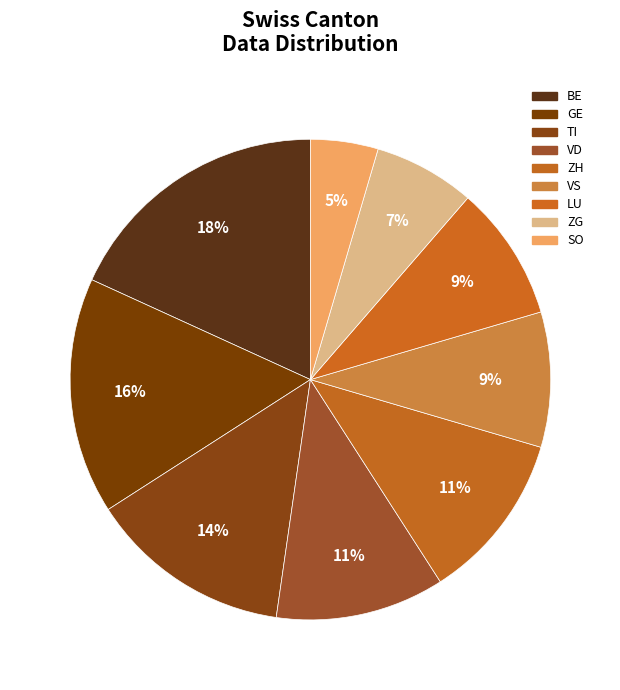

To the nearest percent, what is the average slice percentage?

11%